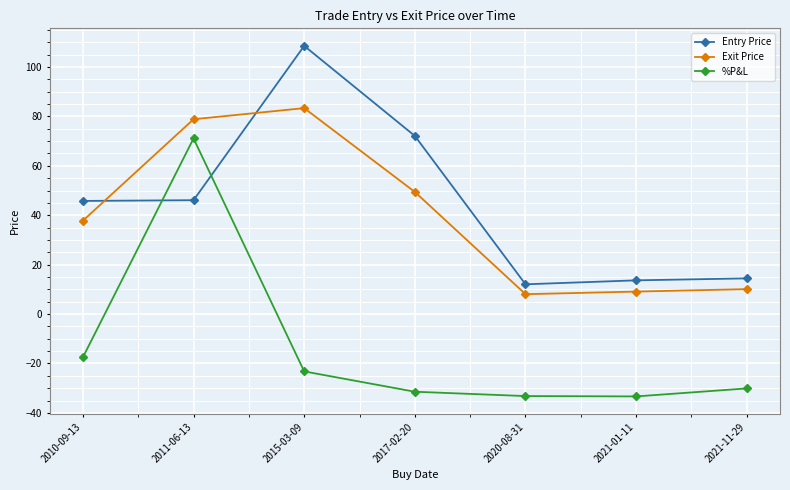

List the series in order of their peak value, lowest first.

%P&L, Exit Price, Entry Price